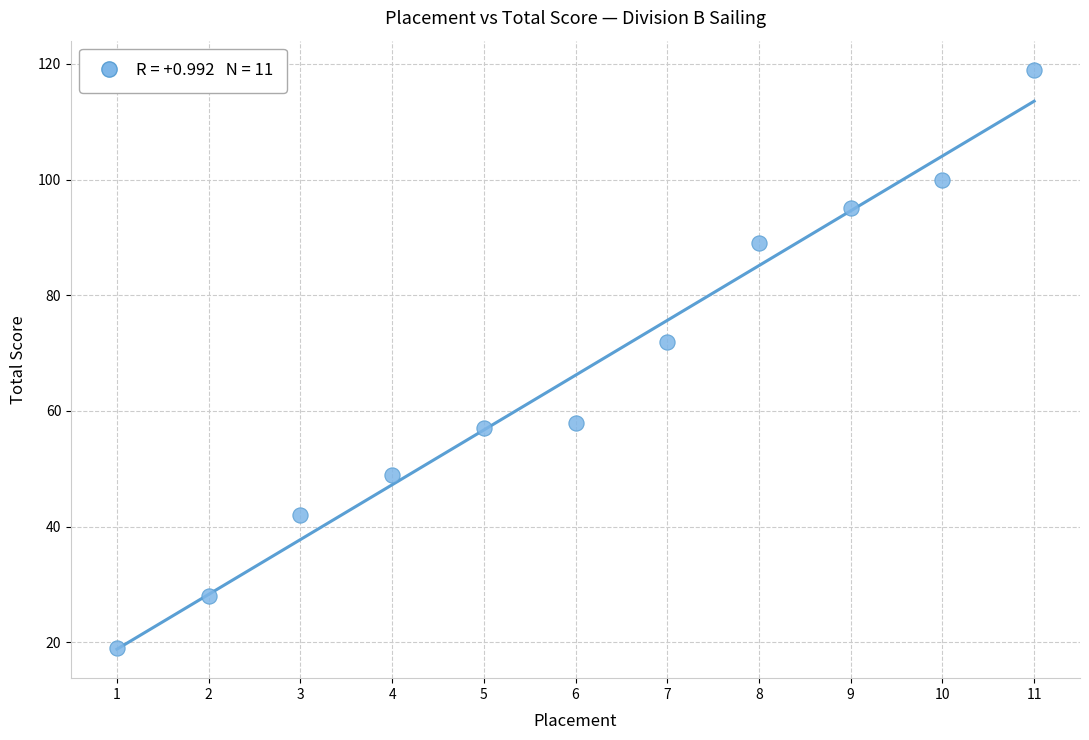

What is the range of X values (max minus min)?

10